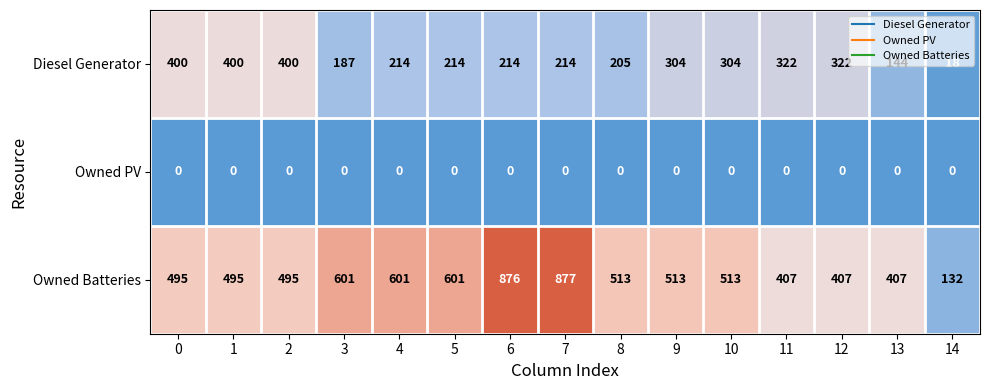

At which label does Diesel Generator reach its minimum?

14